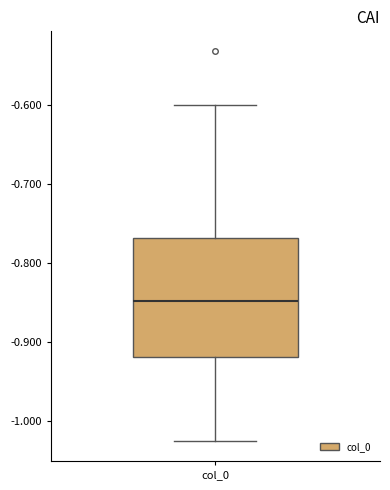

Where does the lower whisker of the box for col_0 end on the y-axis? The values are not printed on the chart, so give them approximately, as read against the axis.

-1.03